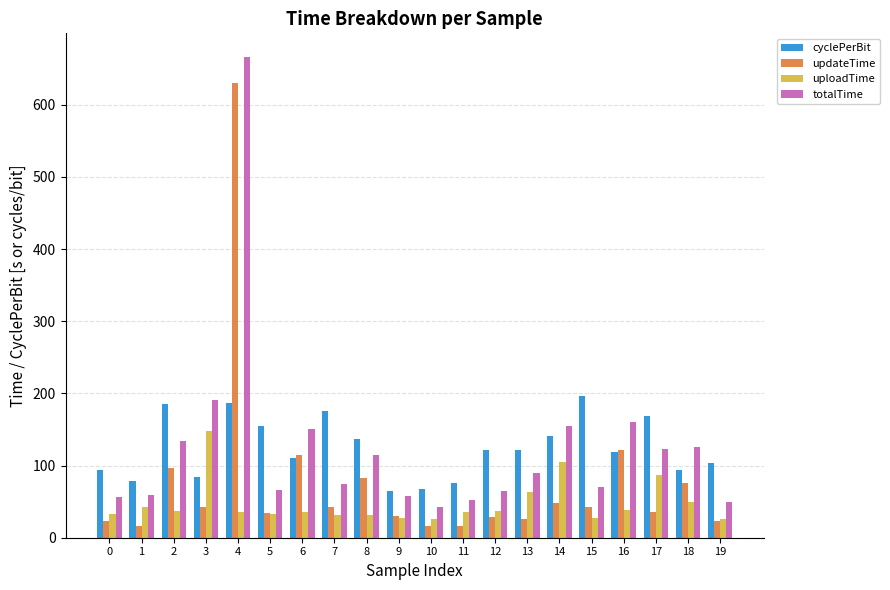

How many categories are shown in the chart?

20